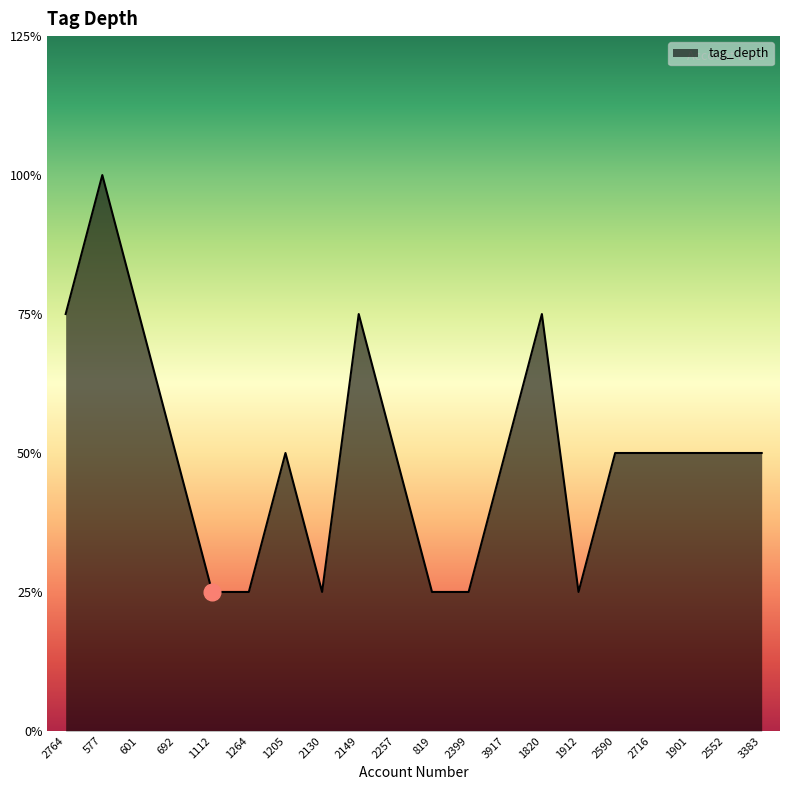

True or false: the data shows 3 at 2149.

True